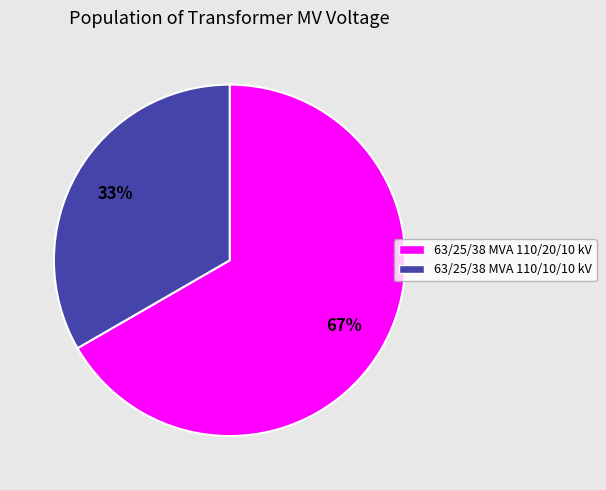

What percentage is the 63/25/38 MVA 110/10/10 kV slice, to the nearest percent?

33%